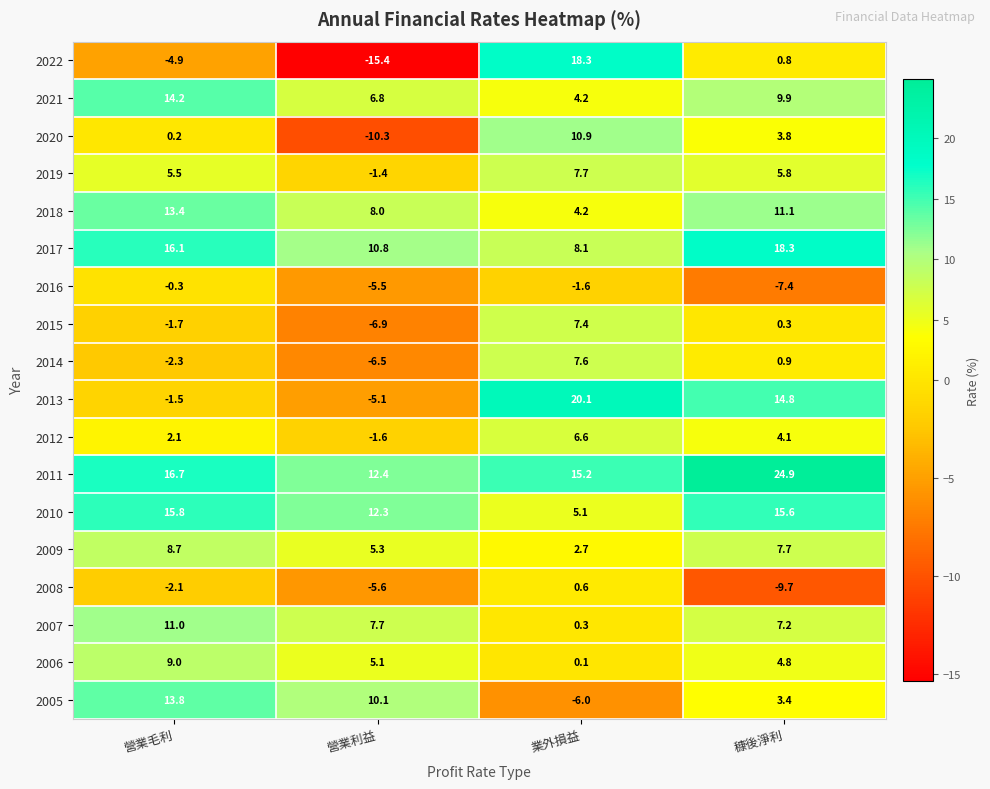

What is the approximate value of 2021 at 營業利益?

6.8